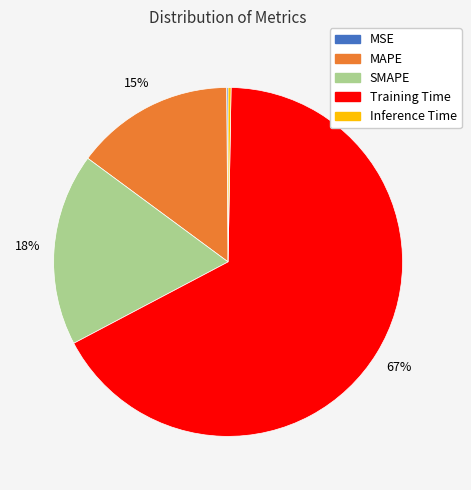

Which has a higher value, SMAPE or Training Time?

Training Time